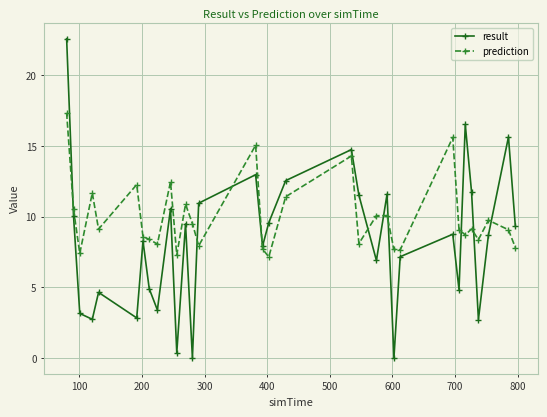

Which series has the largest range (max minus min)?

result